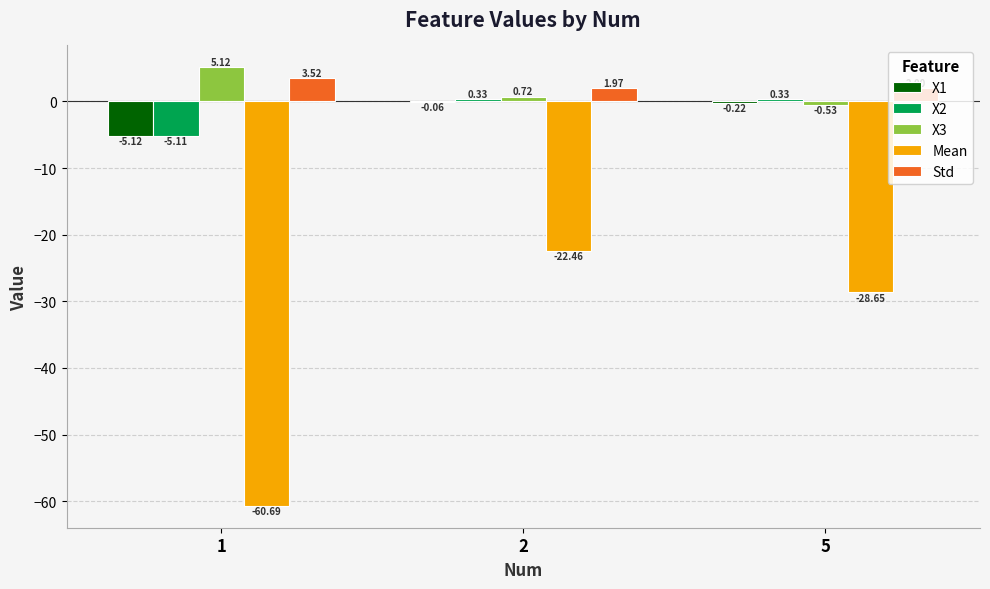

What is the sum of the Std values at 5 and 2?

4.0